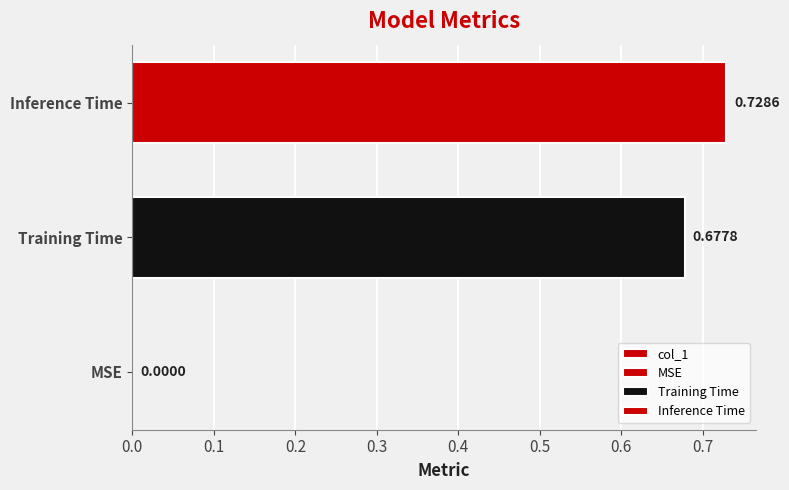

What is the change in value from MSE to Training Time?

+0.7